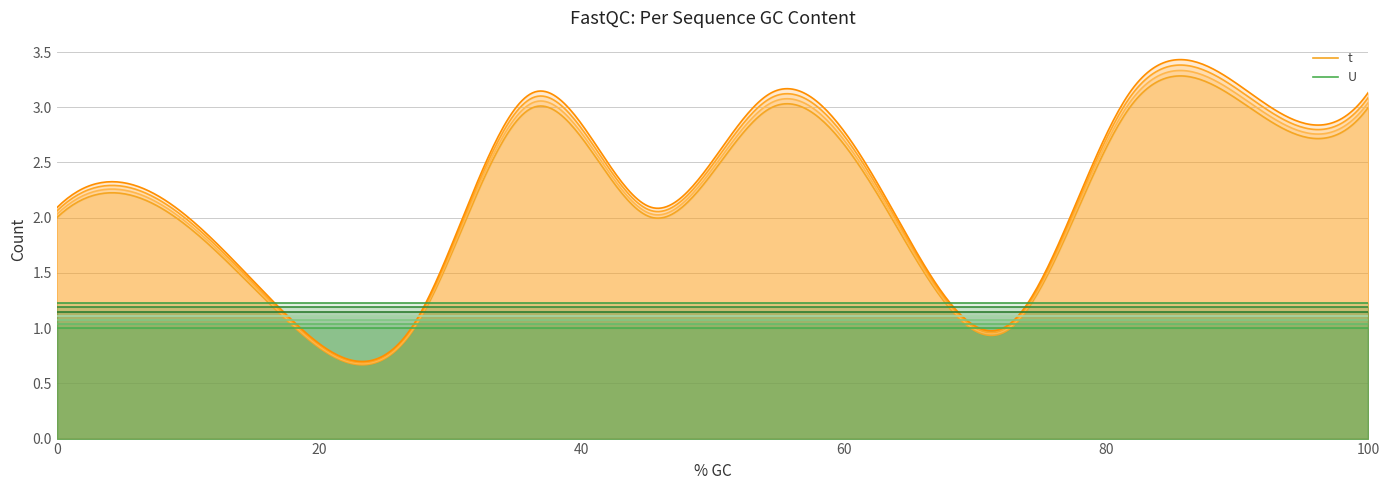

Which series has the largest range (max minus min)?

t